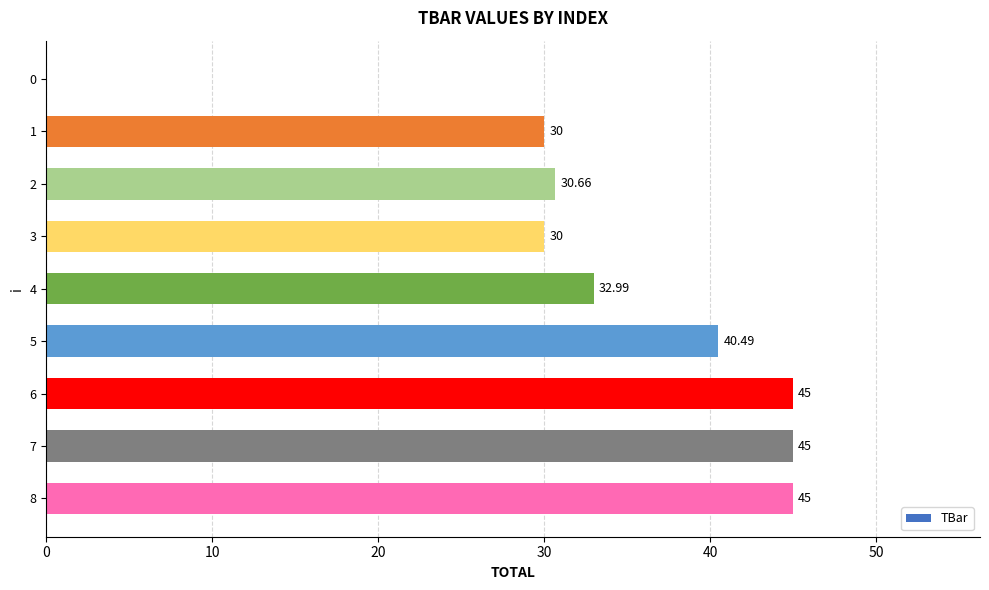

What is the sum of all values?

299.2